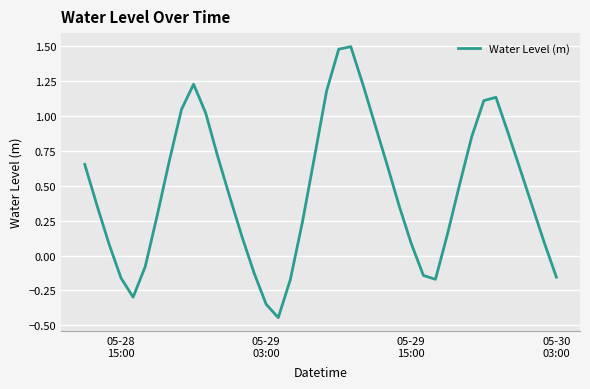

Does the chart have visible grid lines?

Yes